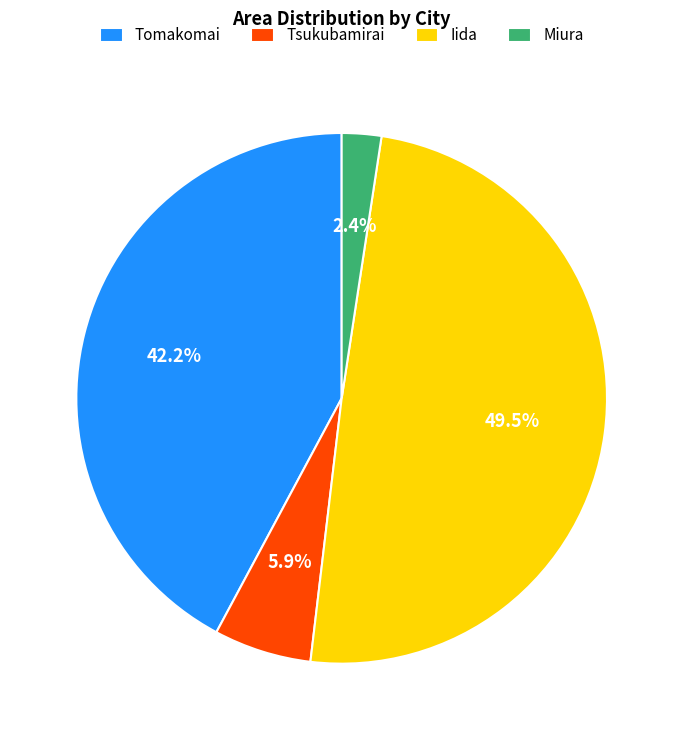

Which has a higher value, Miura or Tsukubamirai?

Tsukubamirai